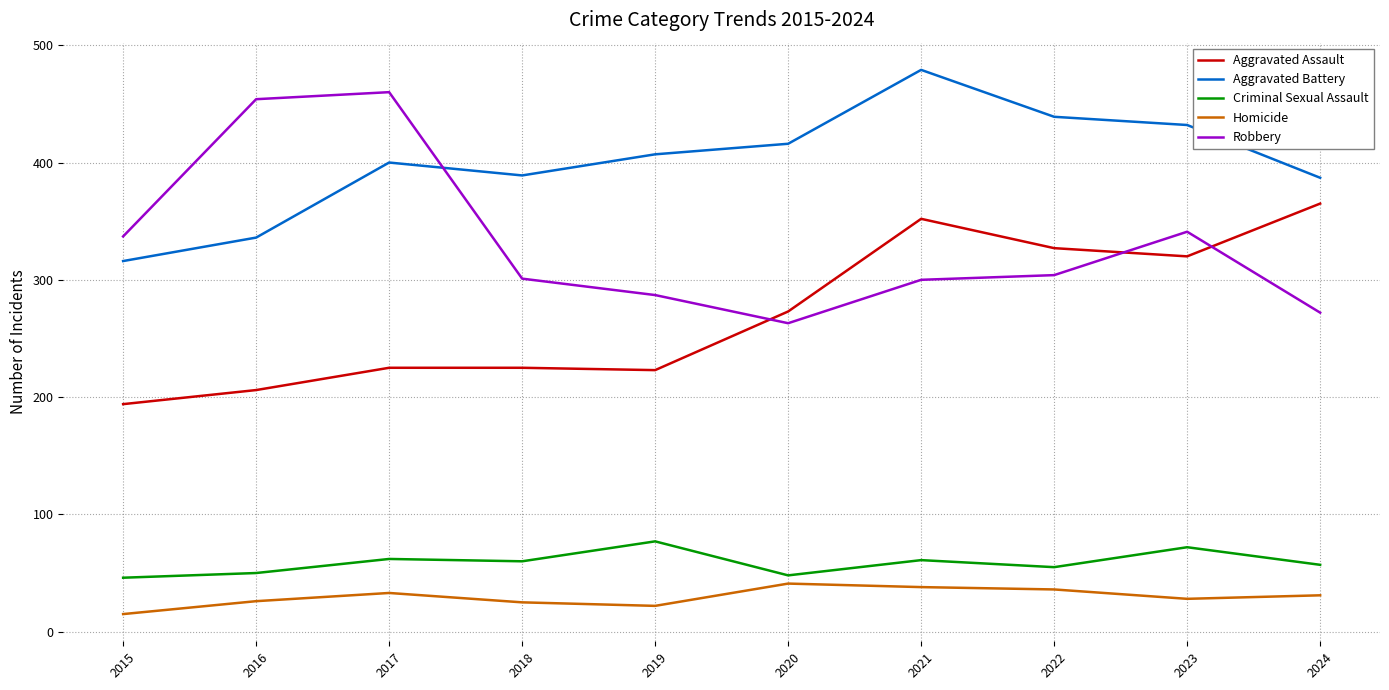

Which series has the widest spread of values?

Robbery